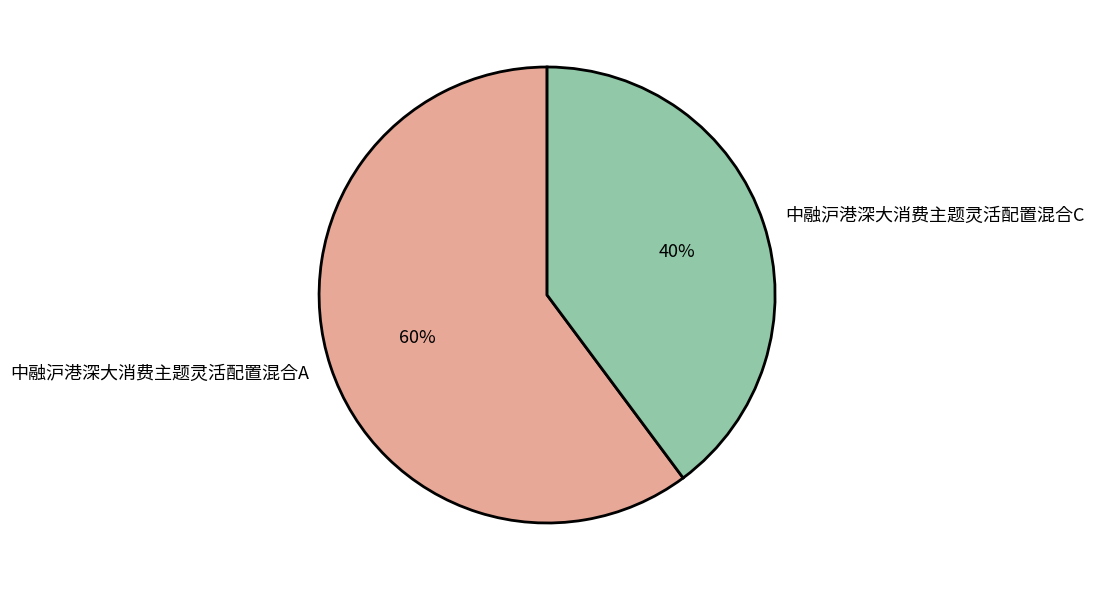

Rank the categories by value from highest to lowest.

中融沪港深大消费主题灵活配置混合A, 中融沪港深大消费主题灵活配置混合C